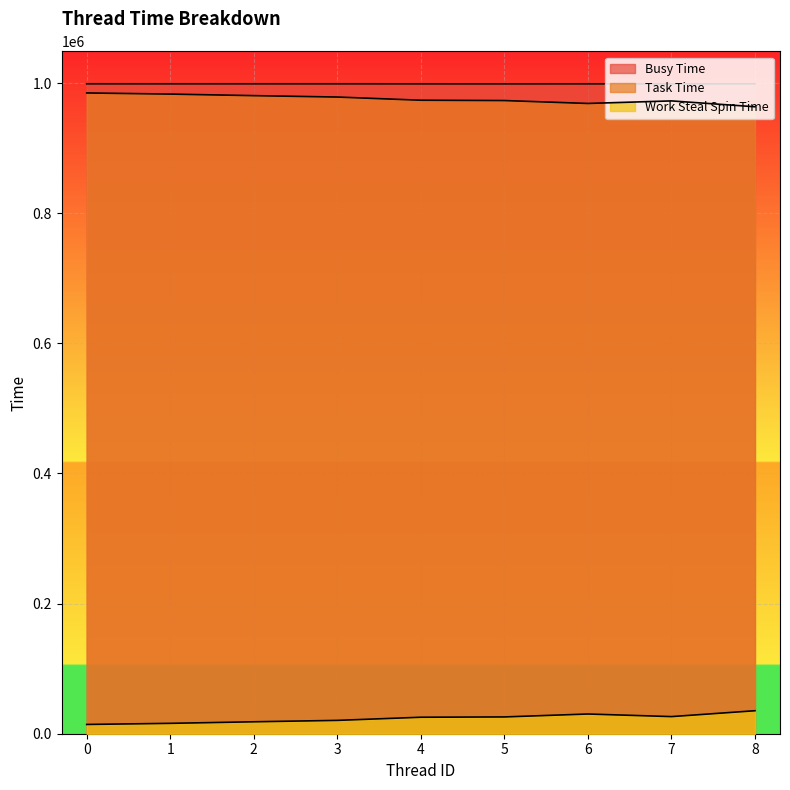

Where is the first local minimum for Work Steal Spin Time?

7